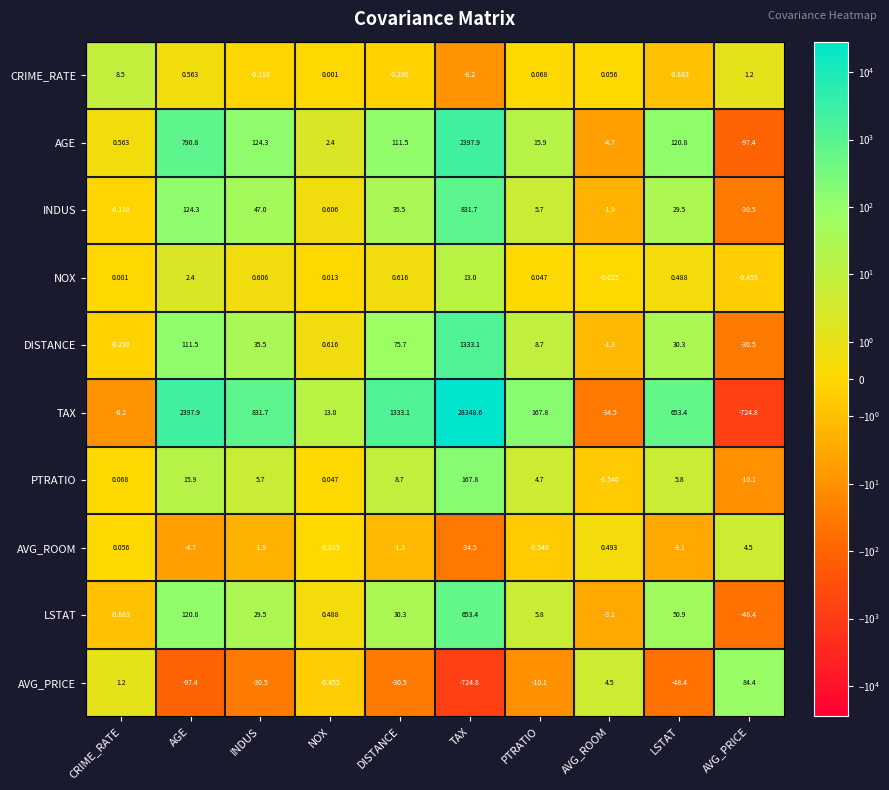

Which series has the largest range (max minus min)?

TAX